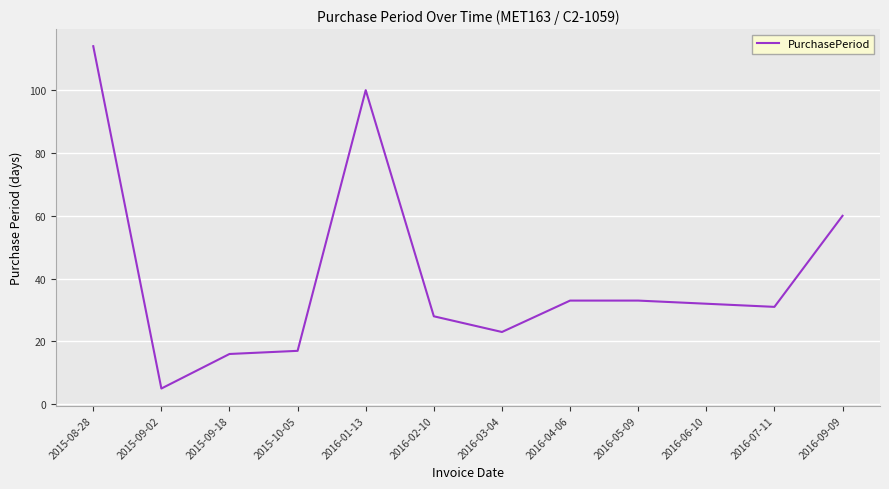

Does the chart display data point markers on the line(s)?

No